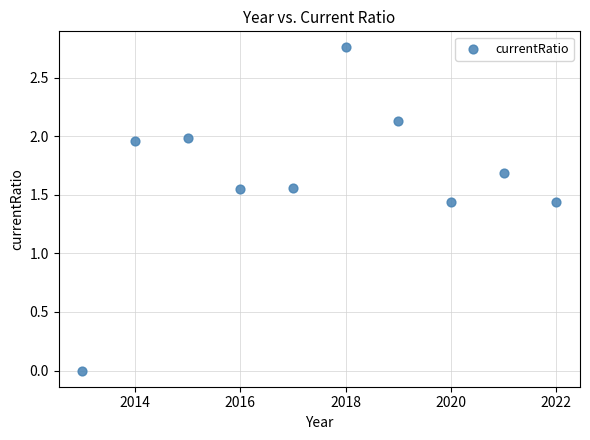

What is the average Y value?

1.7